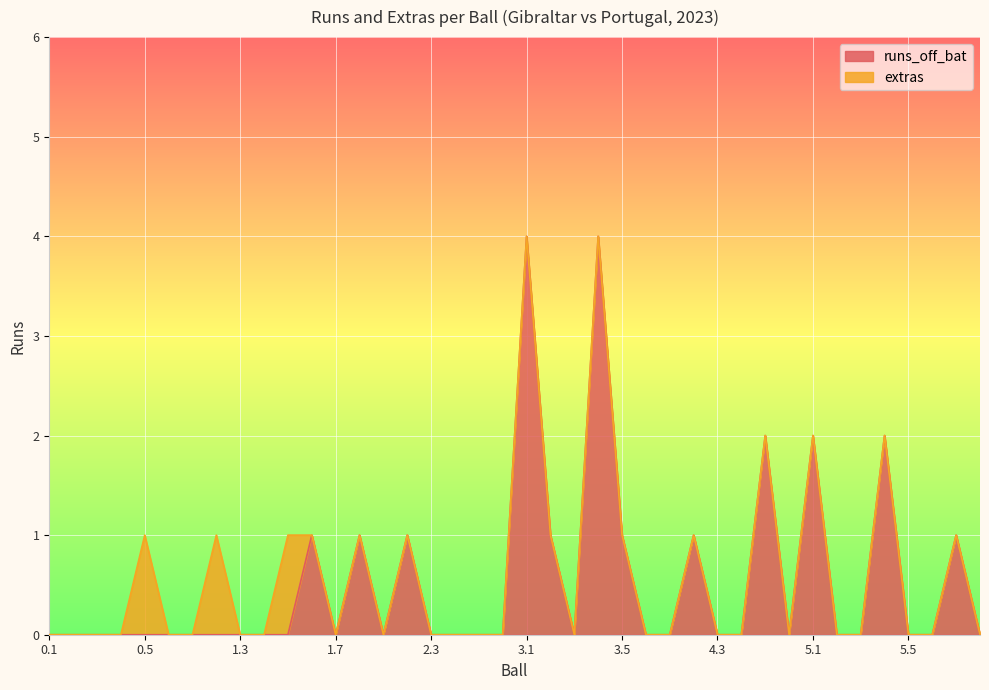

What is the approximate value at 4.5?

2